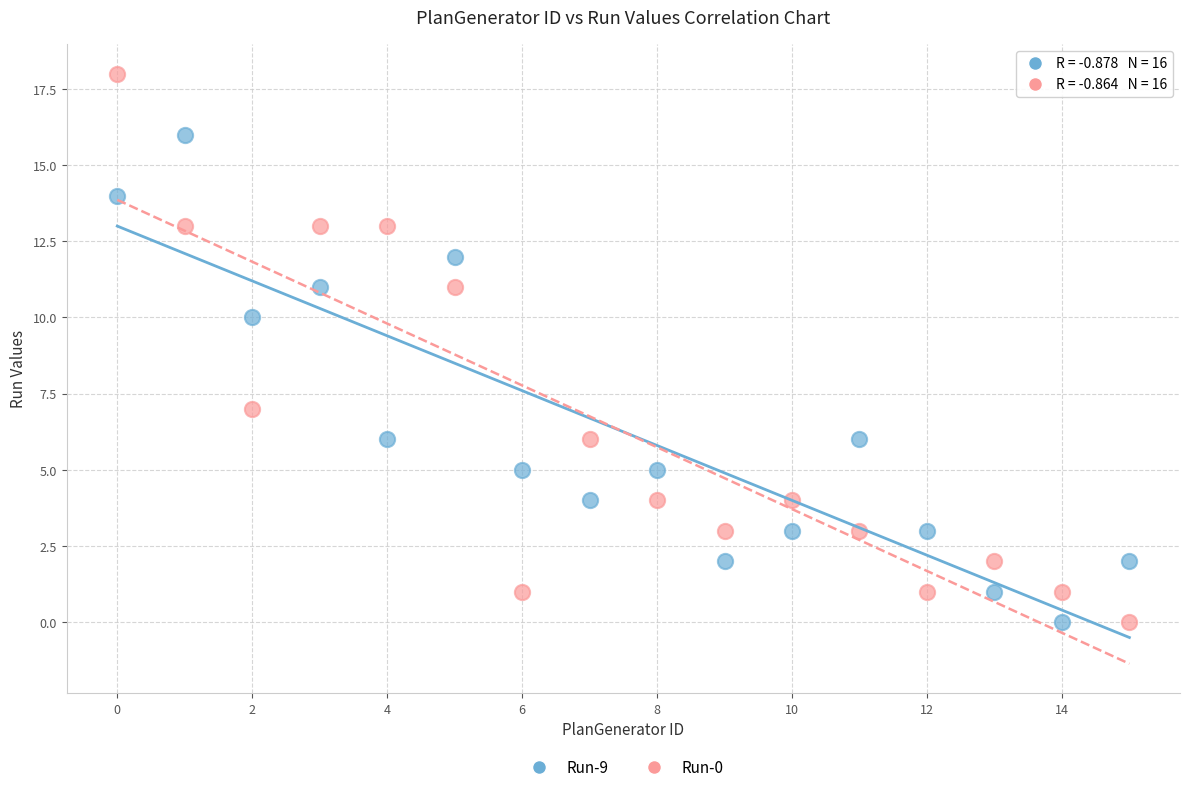

Which series has the largest Y range (max minus min)?

Run-0